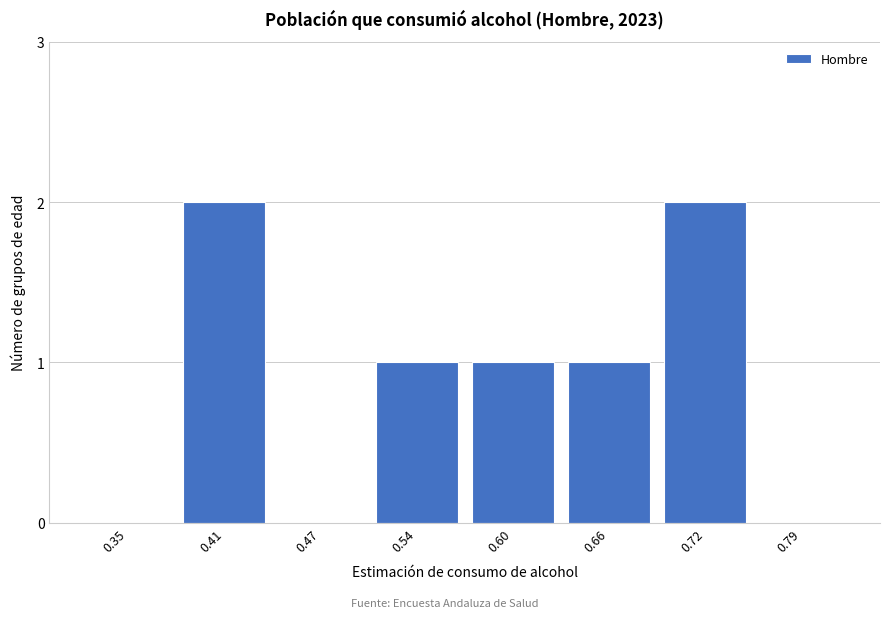

Reading left to right, extract all data points from this chart.

0.35=0	0.41=2	0.47=0	0.54=1	0.60=1	0.66=1	0.72=2	0.79=0